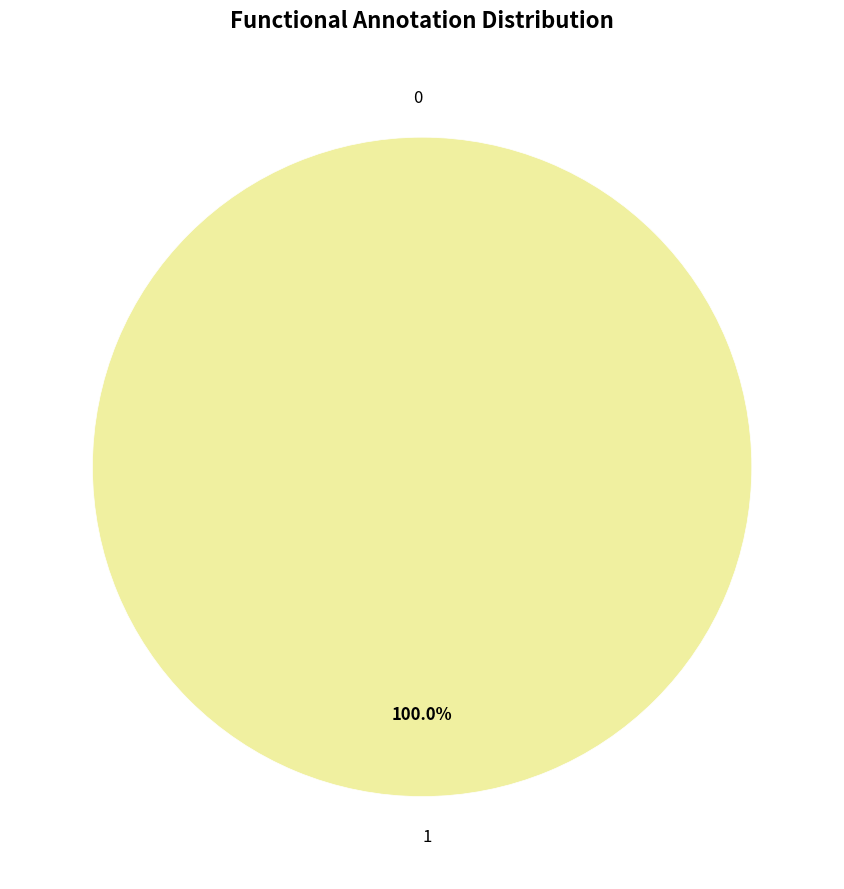

What is the total percentage of 0 and 1?

100.0%